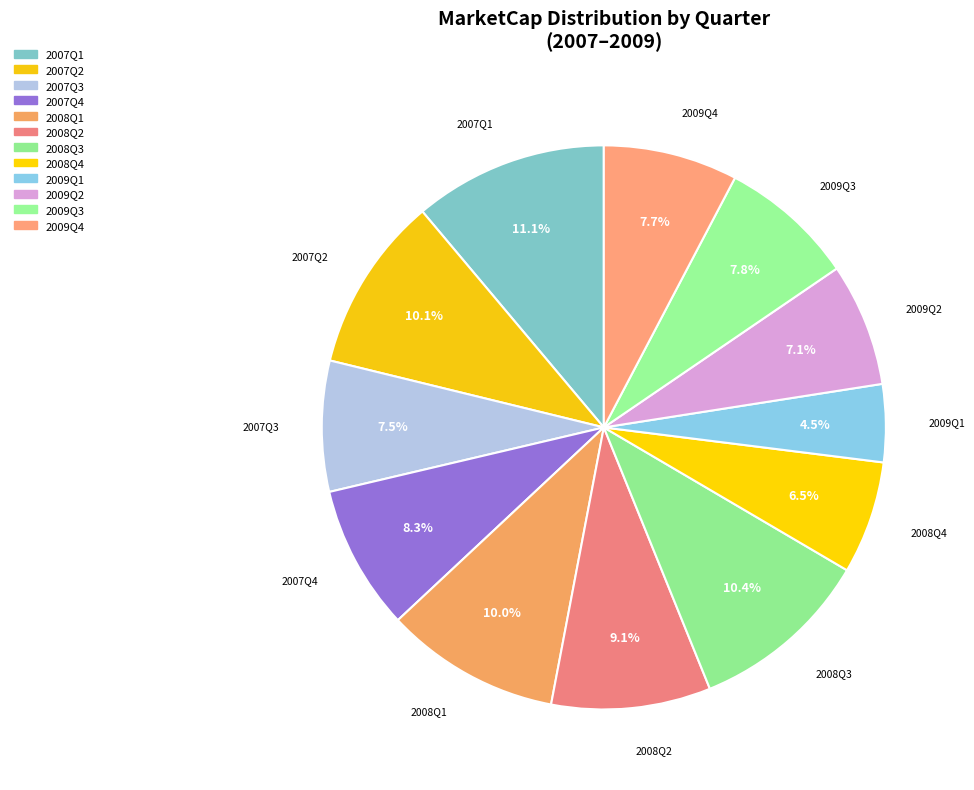

To the nearest percent, what percentage of the pie is 2007Q1?

11%